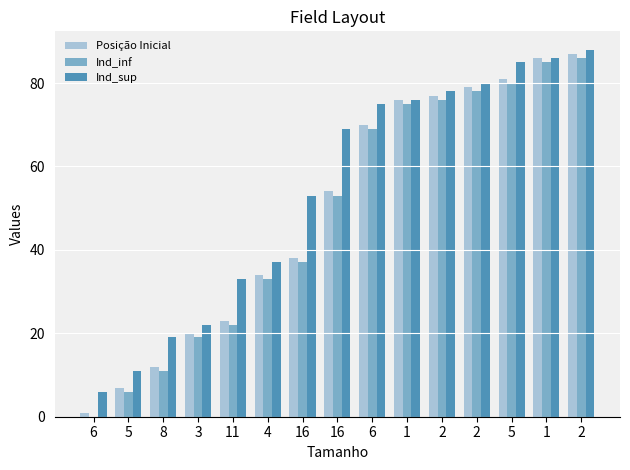

Are the bars horizontal?

No